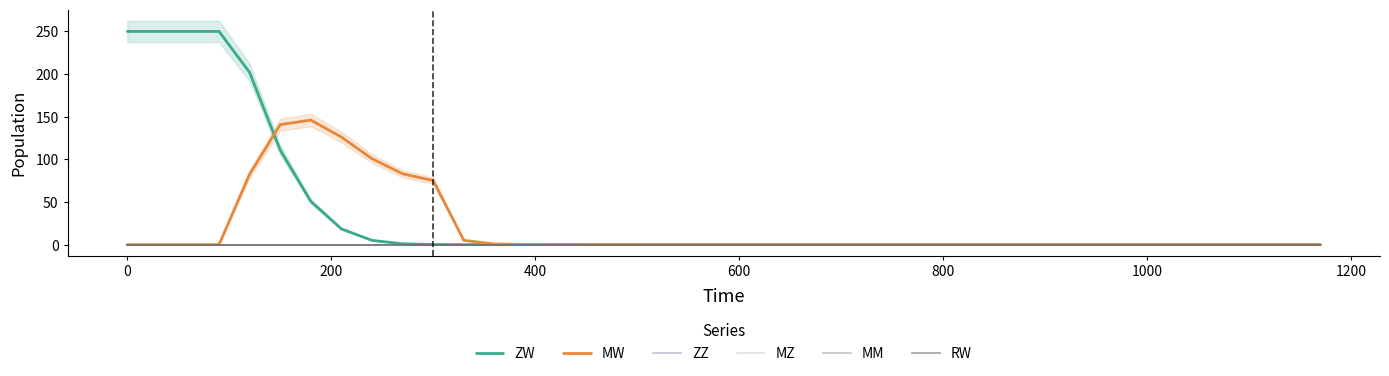

Reading left to right, list all the values displayed in this chart.

ZW: 250.0	250.0	250.0	250.0	201.9	110.8	50.7	18.4	5.0	1.0	0.1	0.0	0.0	0.0	0.0	0.0	0.0	0.0	0.0	0.0	0.0	0.0	0.0	0.0	0.0	0.0	0.0	0.0	0.0	0.0	0.0	0.0	0.0	0.0	0.0	0.0	0.0	0.0	0.0	0.0
MW: 0.0	0.0	0.0	0.0	82.7	140.7	146.1	126.1	100.8	83.0	75.2	5.0	0.7	0.2	0.0	0.0	0.0	0.0	0.0	0.0	0.0	0.0	0.0	0.0	0.0	0.0	0.0	0.0	0.0	0.0	0.0	0.0	0.0	0.0	0.0	0.0	0.0	0.0	0.0	0.0
ZZ: 0.0	0.0	0.0	0.0	0.0	0.0	0.0	0.0	0.0	0.0	0.0	0.0	0.0	0.0	0.0	0.0	0.0	0.0	0.0	0.0	0.0	0.0	0.0	0.0	0.0	0.0	0.0	0.0	0.0	0.0	0.0	0.0	0.0	0.0	0.0	0.0	0.0	0.0	0.0	0.0
MZ: 0.0	0.0	0.0	0.0	0.0	0.0	0.0	0.0	0.0	0.0	0.0	0.0	0.0	0.0	0.0	0.0	0.0	0.0	0.0	0.0	0.0	0.0	0.0	0.0	0.0	0.0	0.0	0.0	0.0	0.0	0.0	0.0	0.0	0.0	0.0	0.0	0.0	0.0	0.0	0.0
MM: 0.0	0.0	0.0	0.0	0.0	0.0	0.0	0.0	0.0	0.0	0.0	0.0	0.0	0.0	0.0	0.0	0.0	0.0	0.0	0.0	0.0	0.0	0.0	0.0	0.0	0.0	0.0	0.0	0.0	0.0	0.0	0.0	0.0	0.0	0.0	0.0	0.0	0.0	0.0	0.0
RW: 0.0	0.0	0.0	0.0	0.0	0.0	0.0	0.0	0.0	0.0	0.0	0.0	0.0	0.0	0.0	0.0	0.0	0.0	0.0	0.0	0.0	0.0	0.0	0.0	0.0	0.0	0.0	0.0	0.0	0.0	0.0	0.0	0.0	0.0	0.0	0.0	0.0	0.0	0.0	0.0